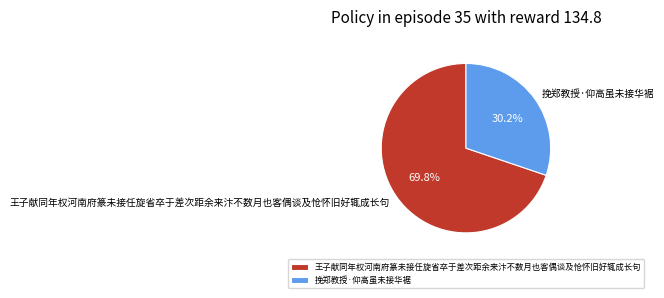

Does 王子献同年权河南府篆未接任旋省卒于差次距余来汴不数月也客偶谈及怆怀旧好辄成长句 represent more than half of the total?

Yes